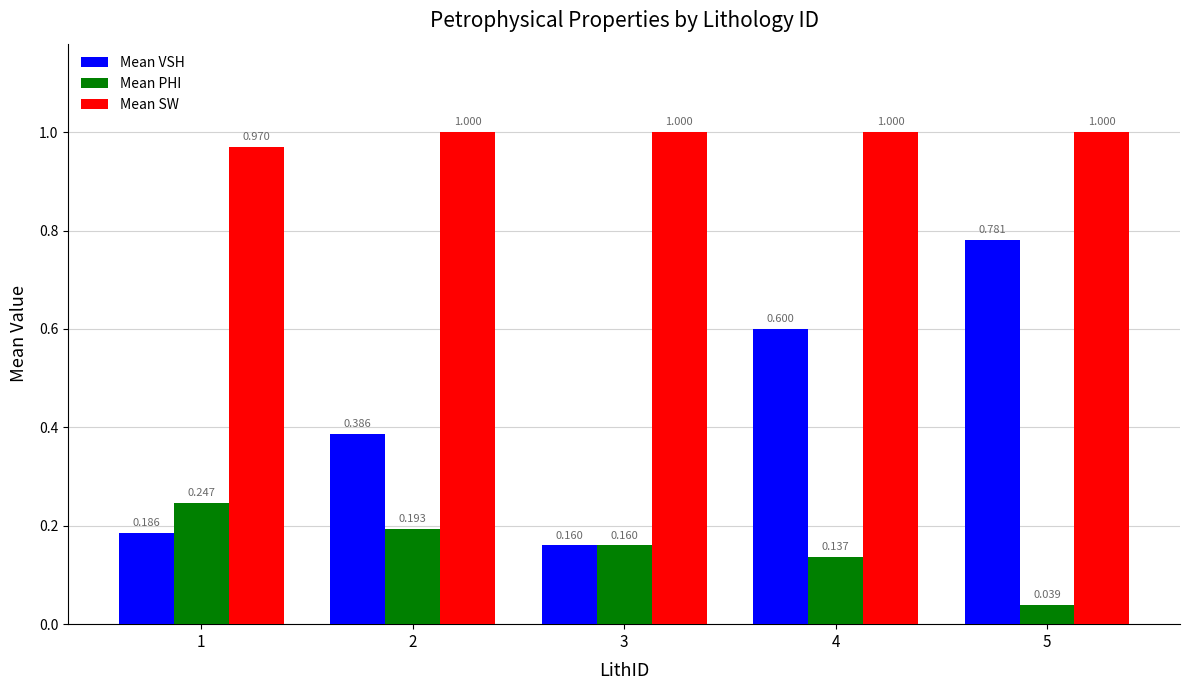

Between 1 and 5, which series saw the biggest shift?

Mean VSH